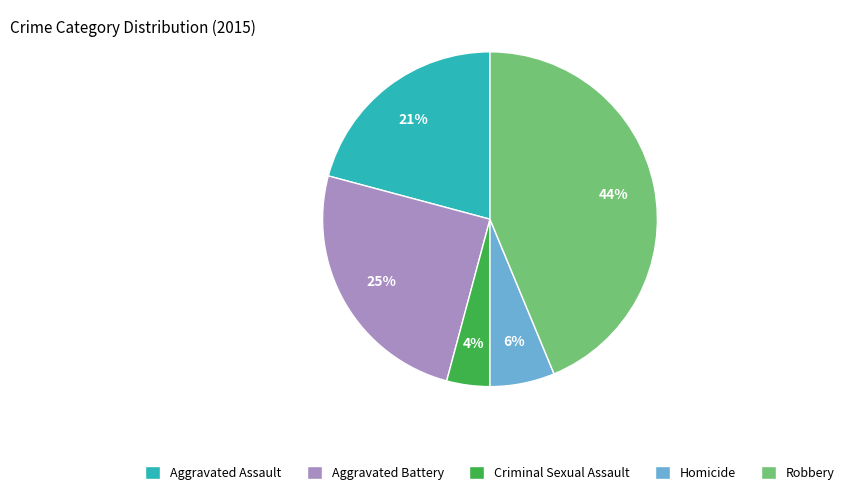

Combined, do Robbery and Aggravated Battery account for over 50%?

Yes